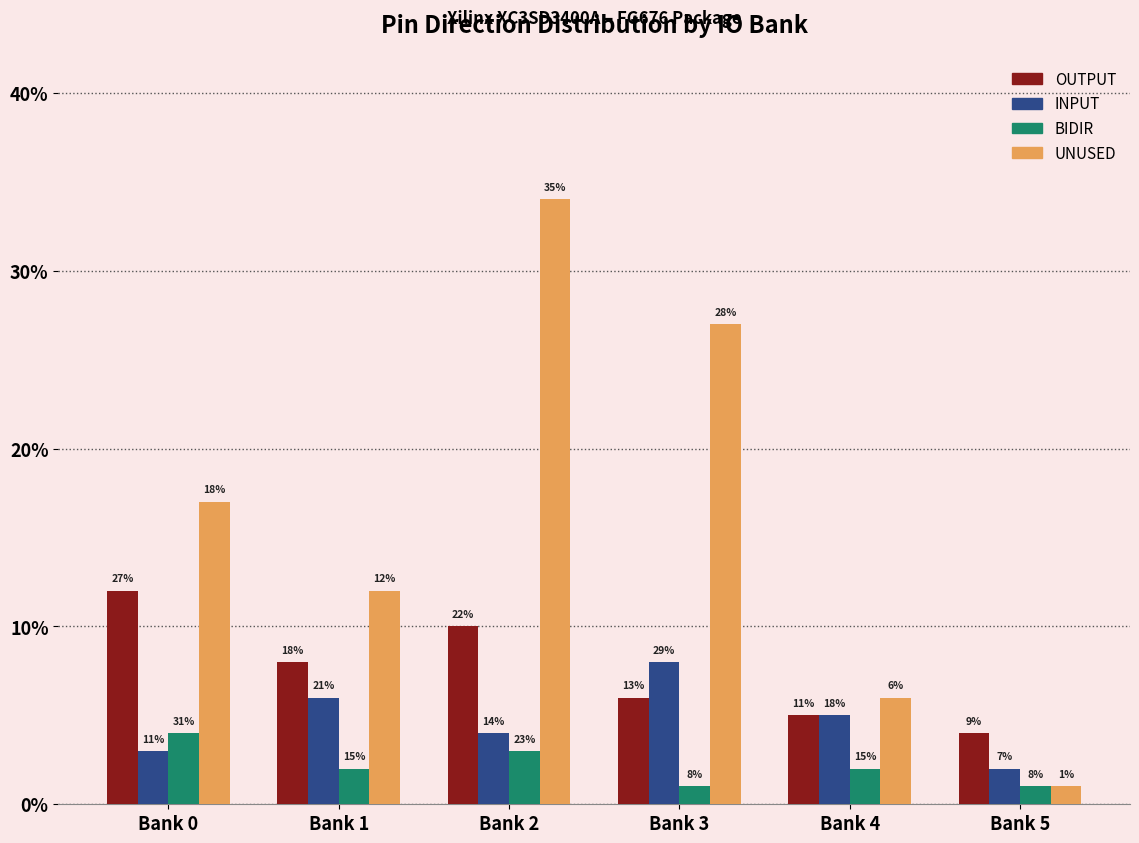

Rank the series by their maximum value, from highest to lowest.

UNUSED, OUTPUT, INPUT, BIDIR